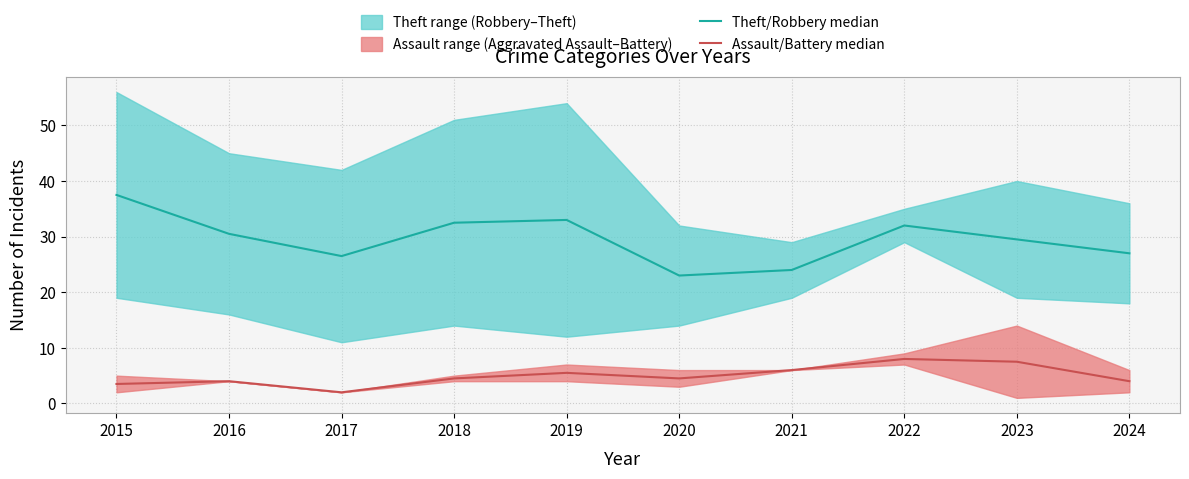

Between 2019 and 2021, which series saw the biggest shift?

Theft/Robbery median